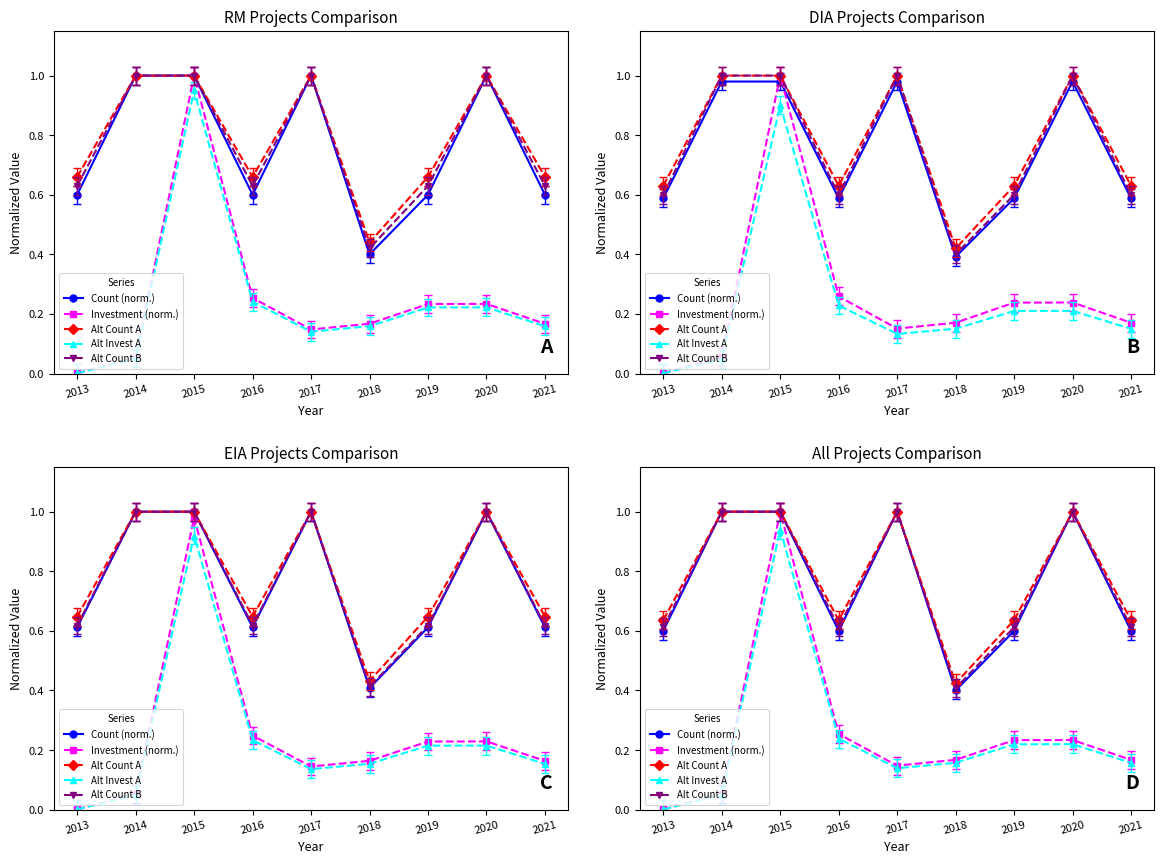

Is it true that Alt Count A equals 0.2 at 2014?

False